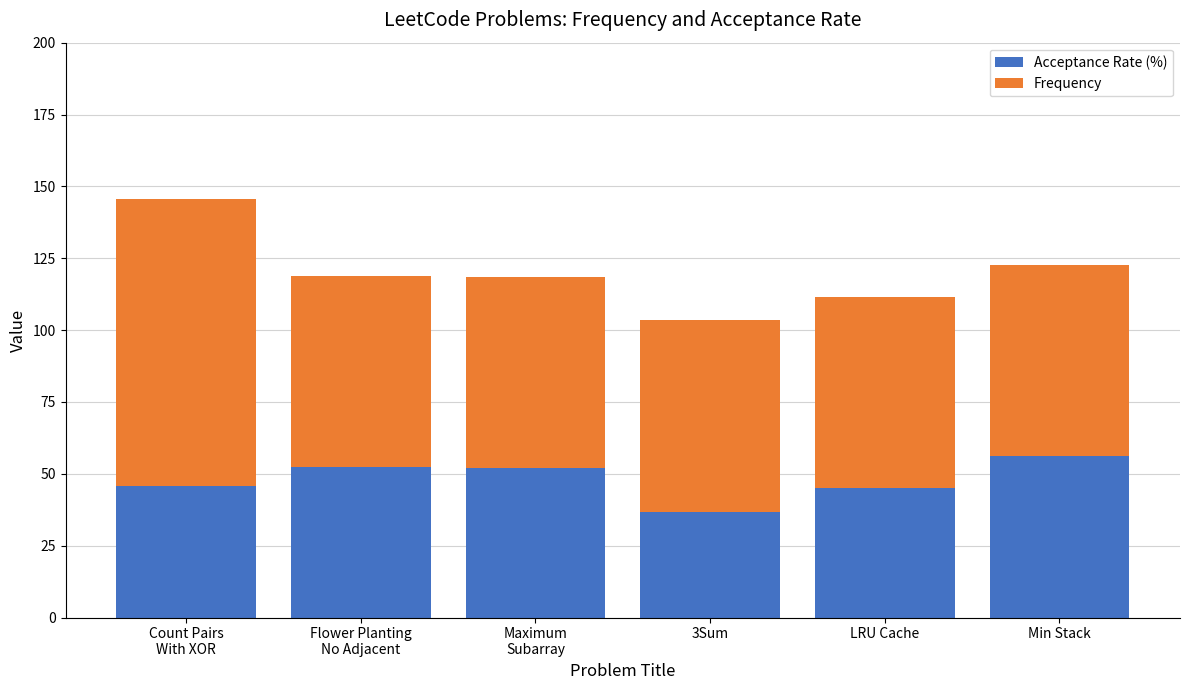

What is the value of the Acceptance Rate (%) bar at the 5th from the left?

44.9